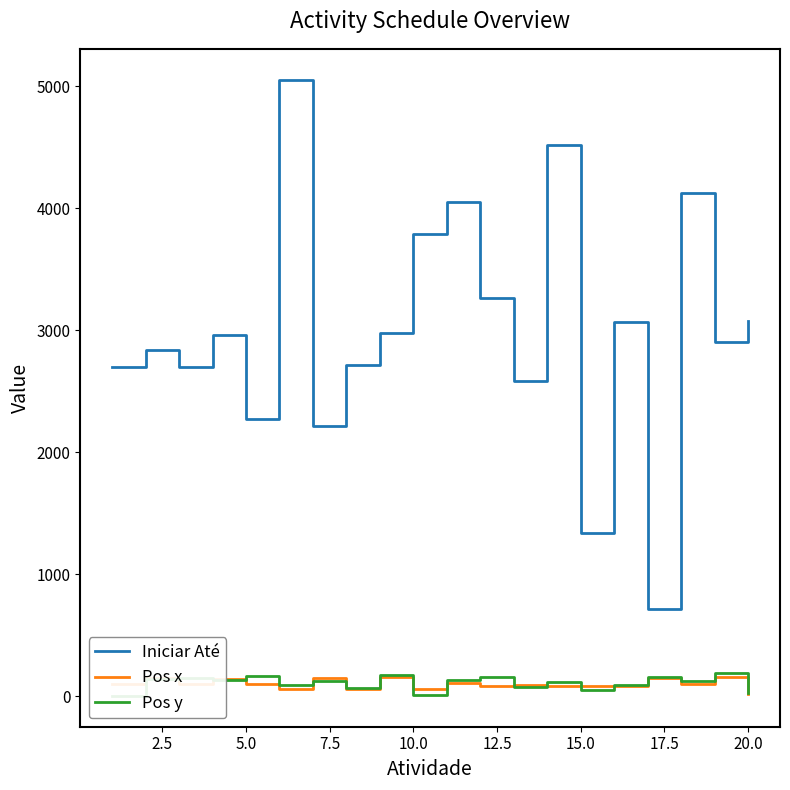

True or false: Pos y and Pos x intersect in this chart.

True